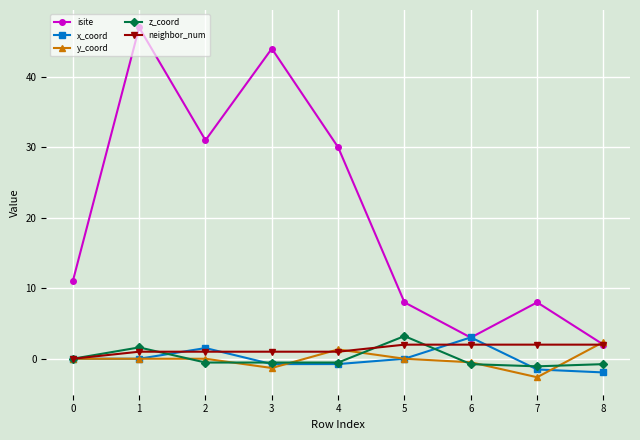

What is the maximum value for neighbor_num?

2.0